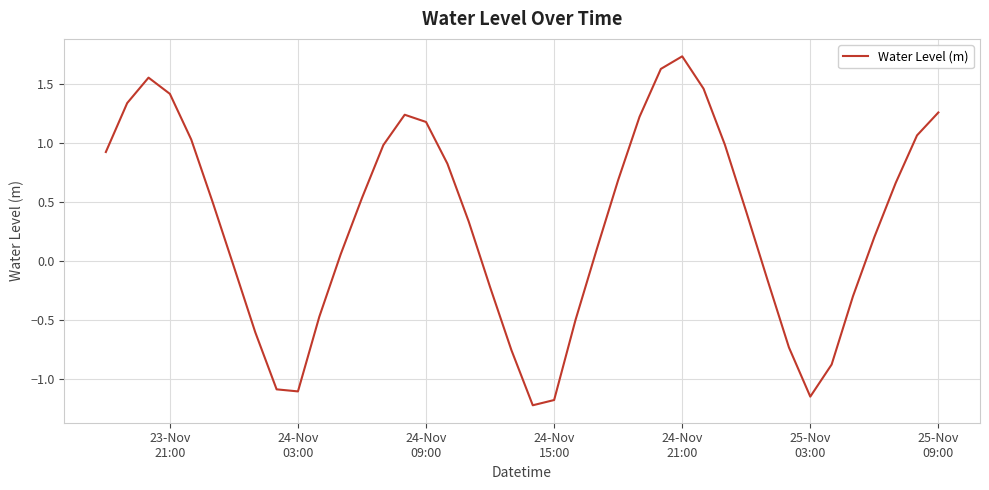

What is the difference between the maximum and minimum values?

3.0